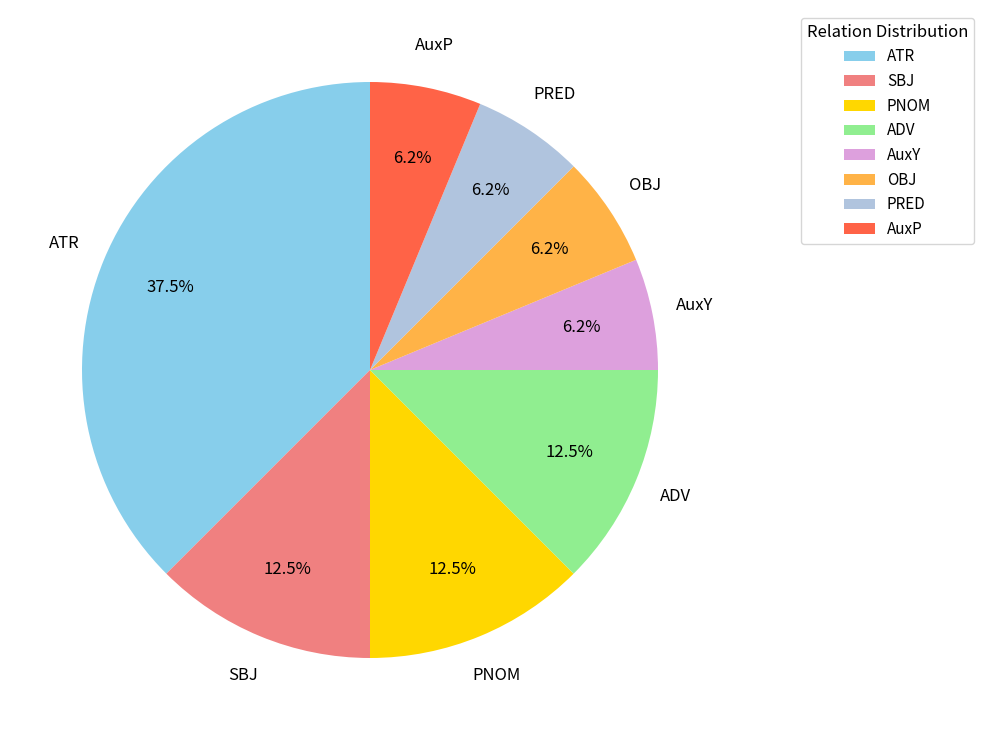

Which category has the biggest portion of the pie?

ATR